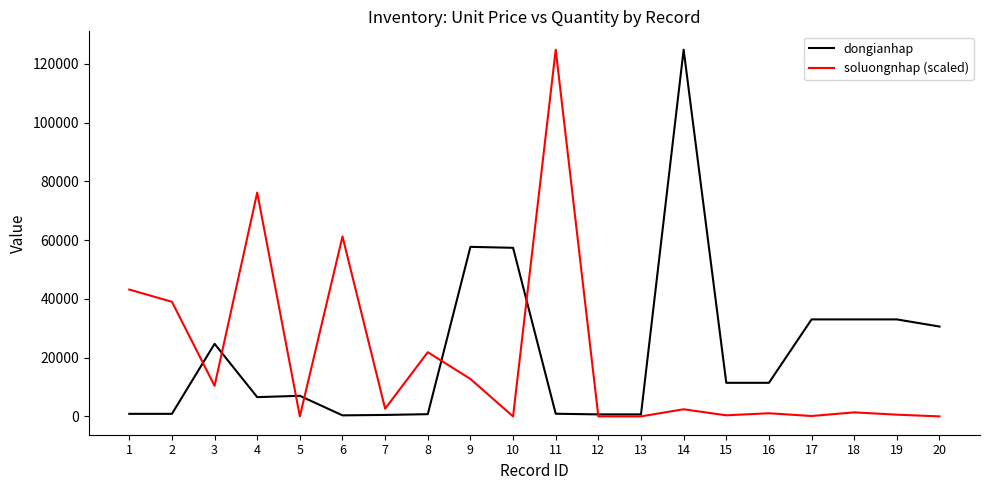

What is the difference between the dongianhap values at 5 and 11?

6098.7